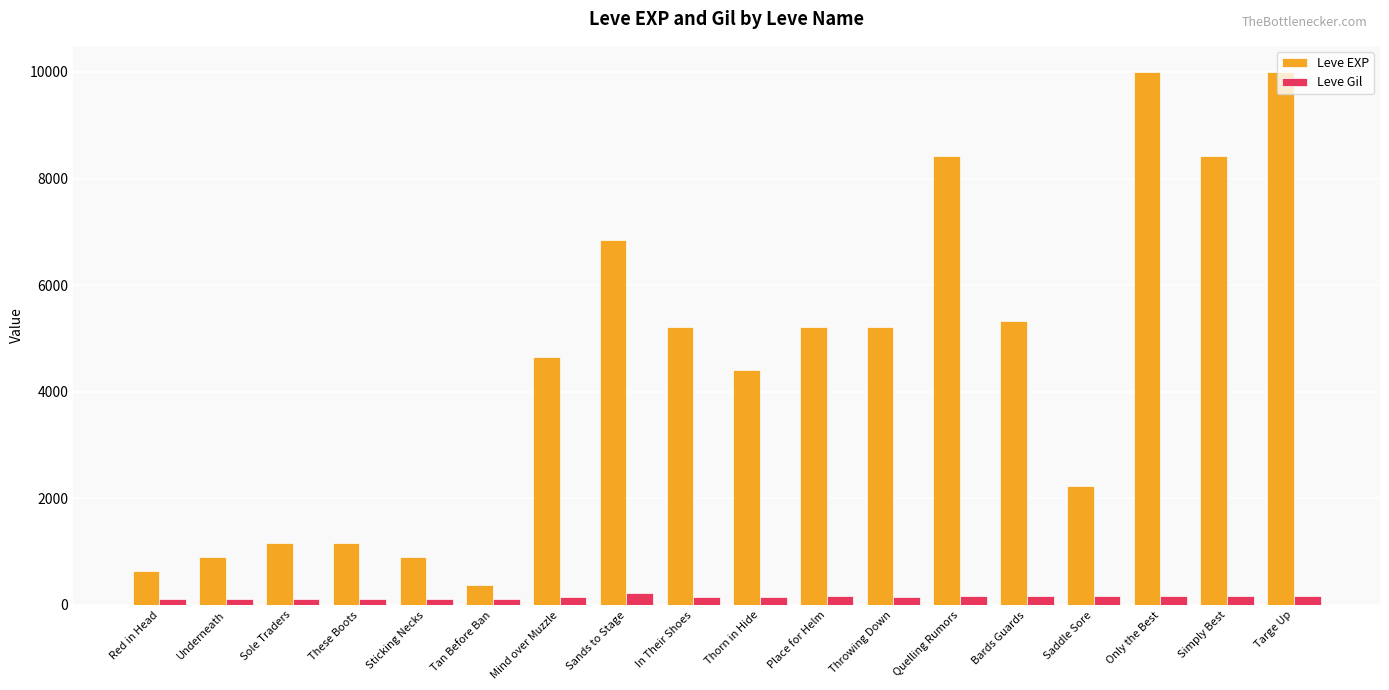

How many data points in Leve Gil are less than 140?

6